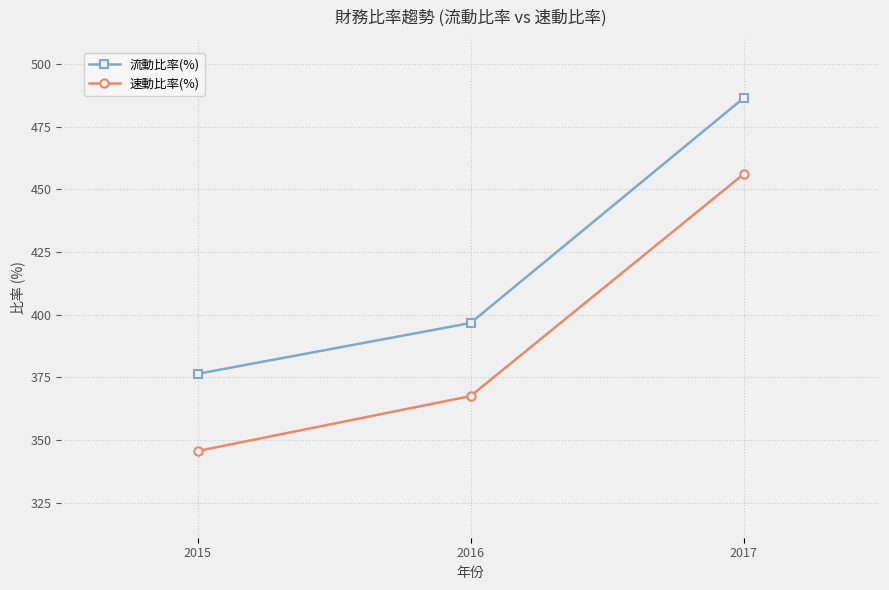

At how many categories does at least one series exceed 406?

1